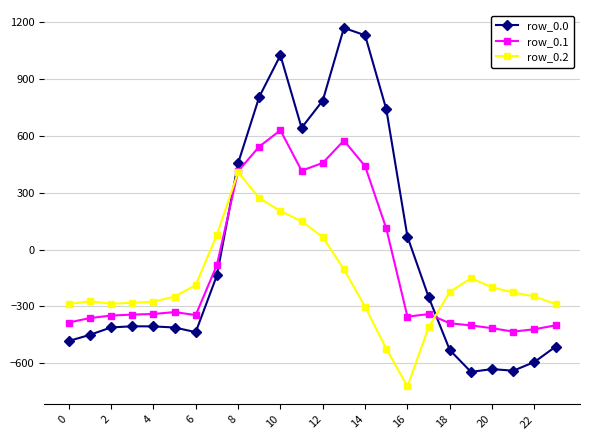

True or false: row_0.1 and row_0.0 cross at least once.

True